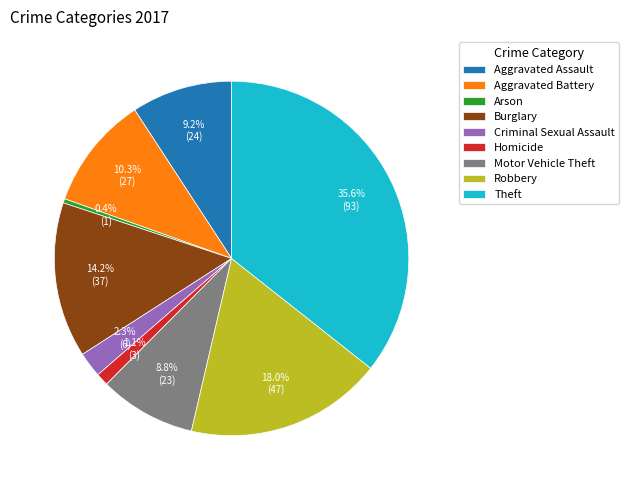

To the nearest percent, what percentage of the pie is Burglary?

14%